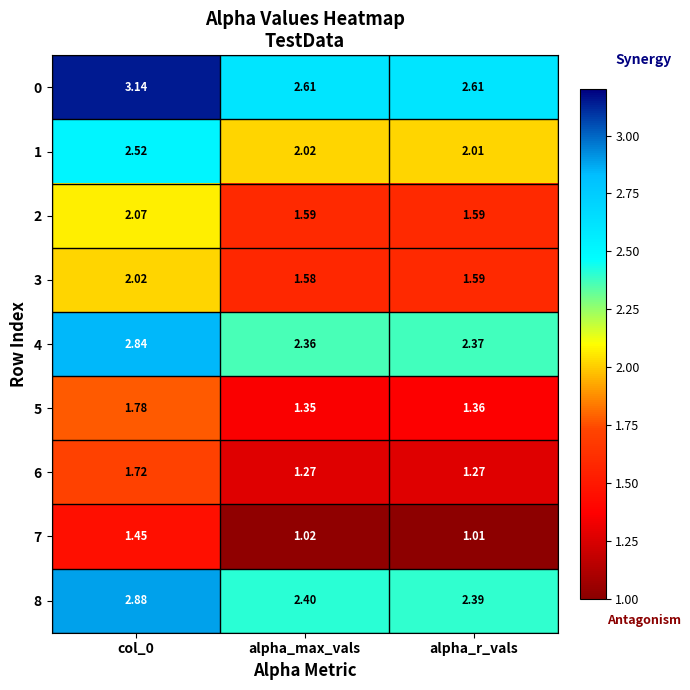

Which category has the lowest value across all series?

alpha_r_vals